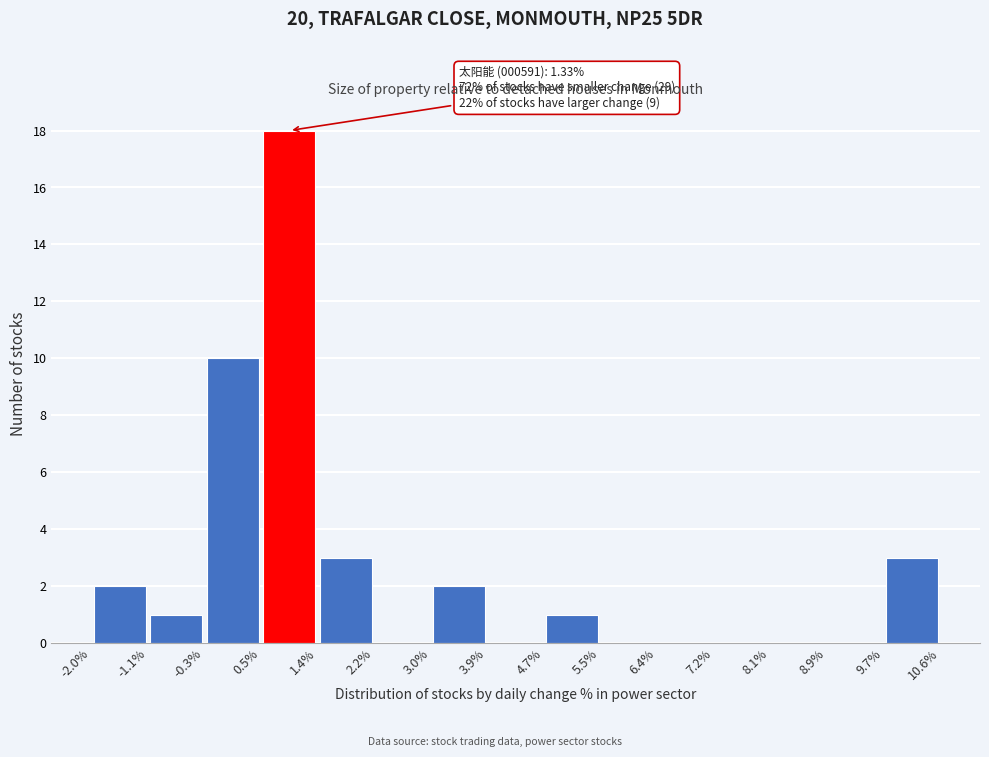

Over which range of the x-axis is the bar tallest?

0.5% to 1.4%